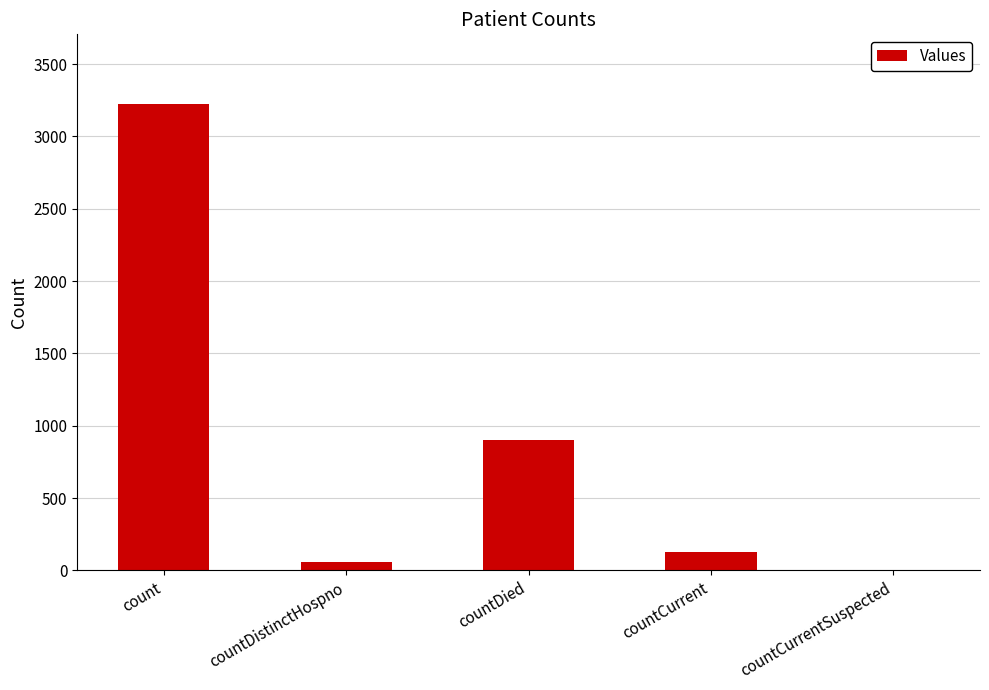

The chart shows a value of 0 at countCurrentSuspected. True or false?

True